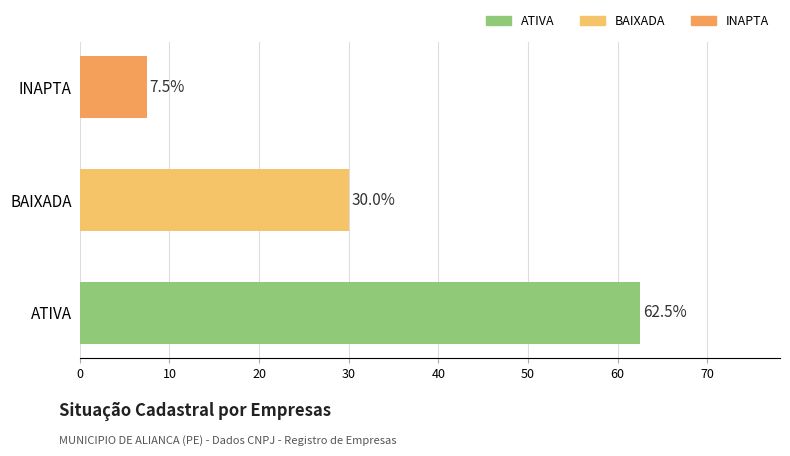

The value at INAPTA is 7.5. True or false?

True